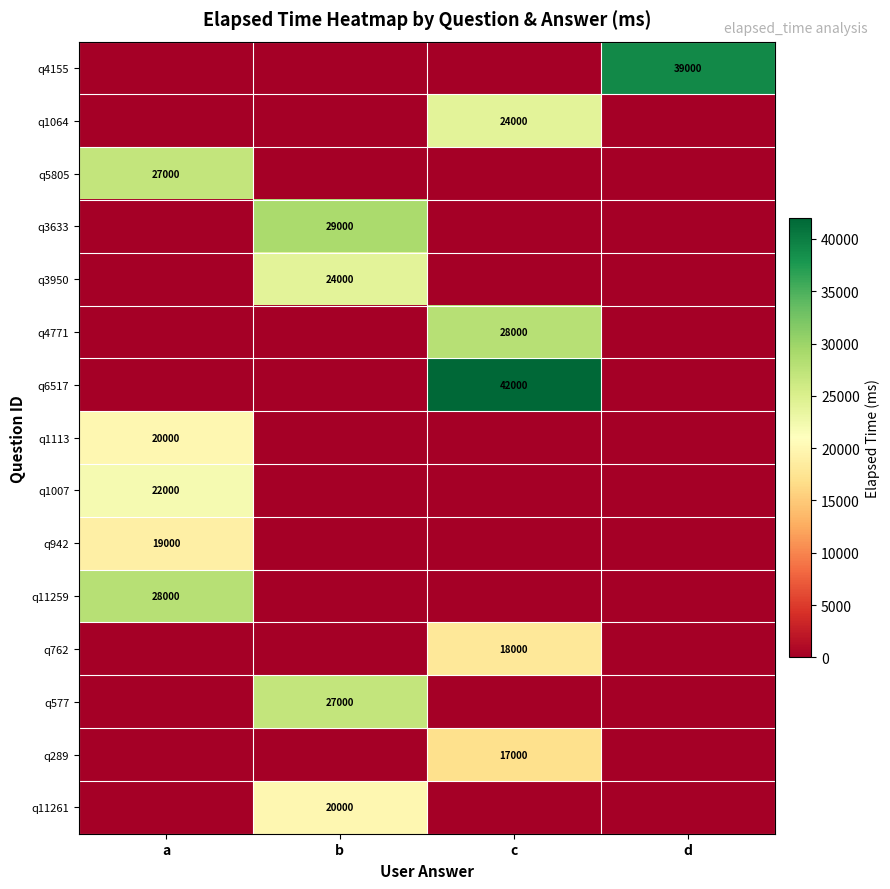

Is it true that q3633 equals 29000 at b?

True